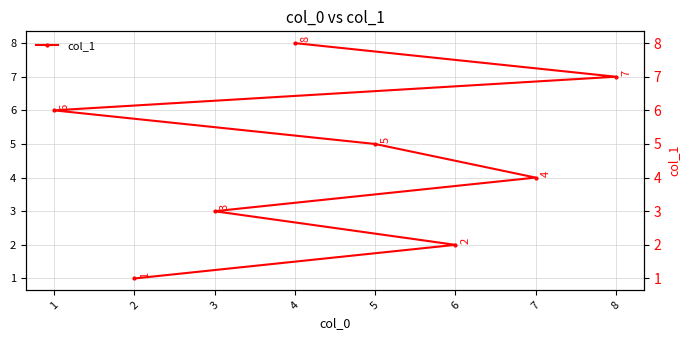

Reading right to left, transcribe all the data shown in this chart.

8	7	6	5	4	3	2	1